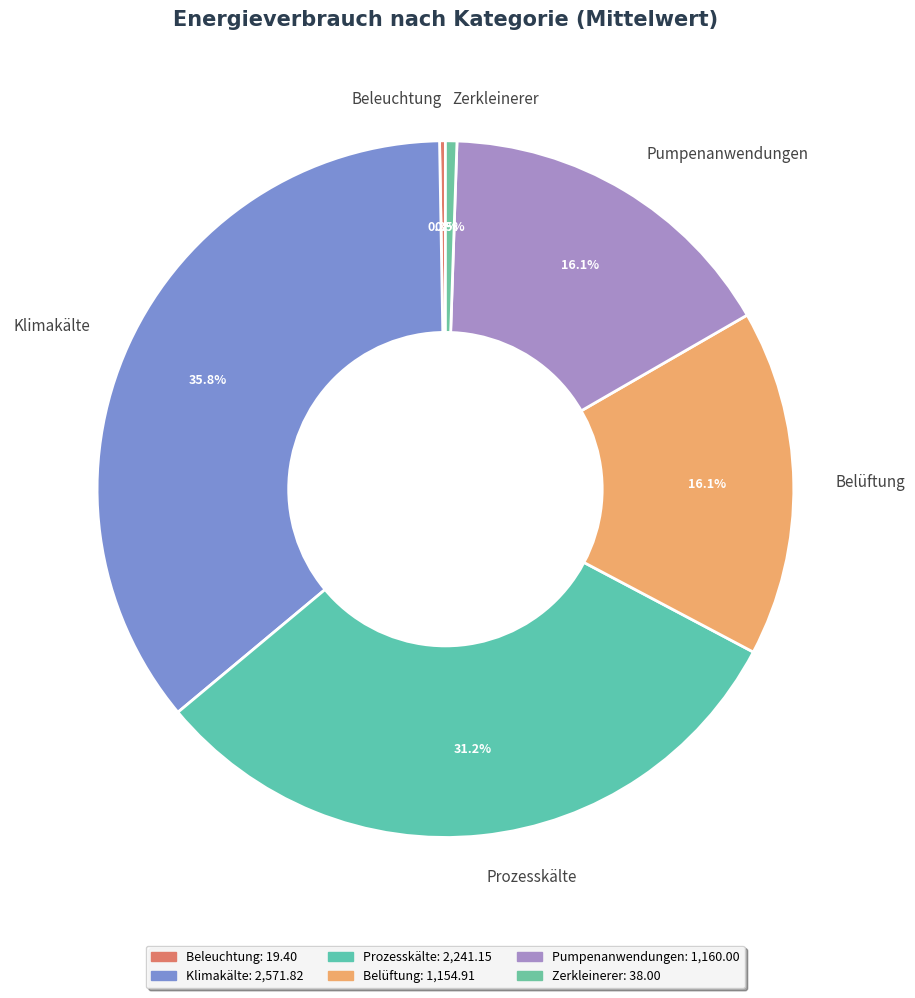

Is there a majority slice in this chart?

No